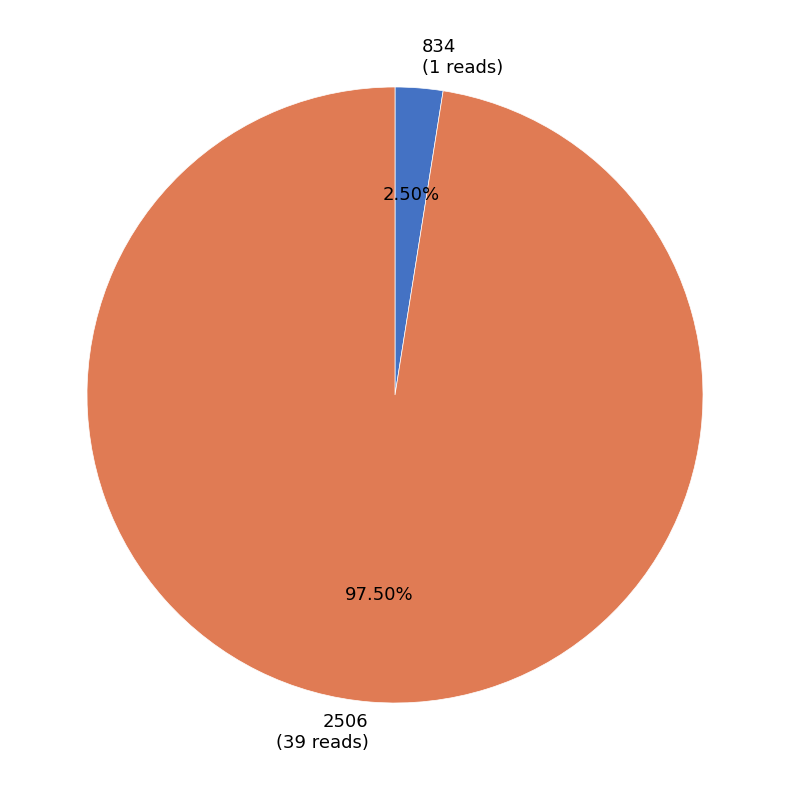

To the nearest percent, what is the difference between the largest and smallest slice percentages?

95%